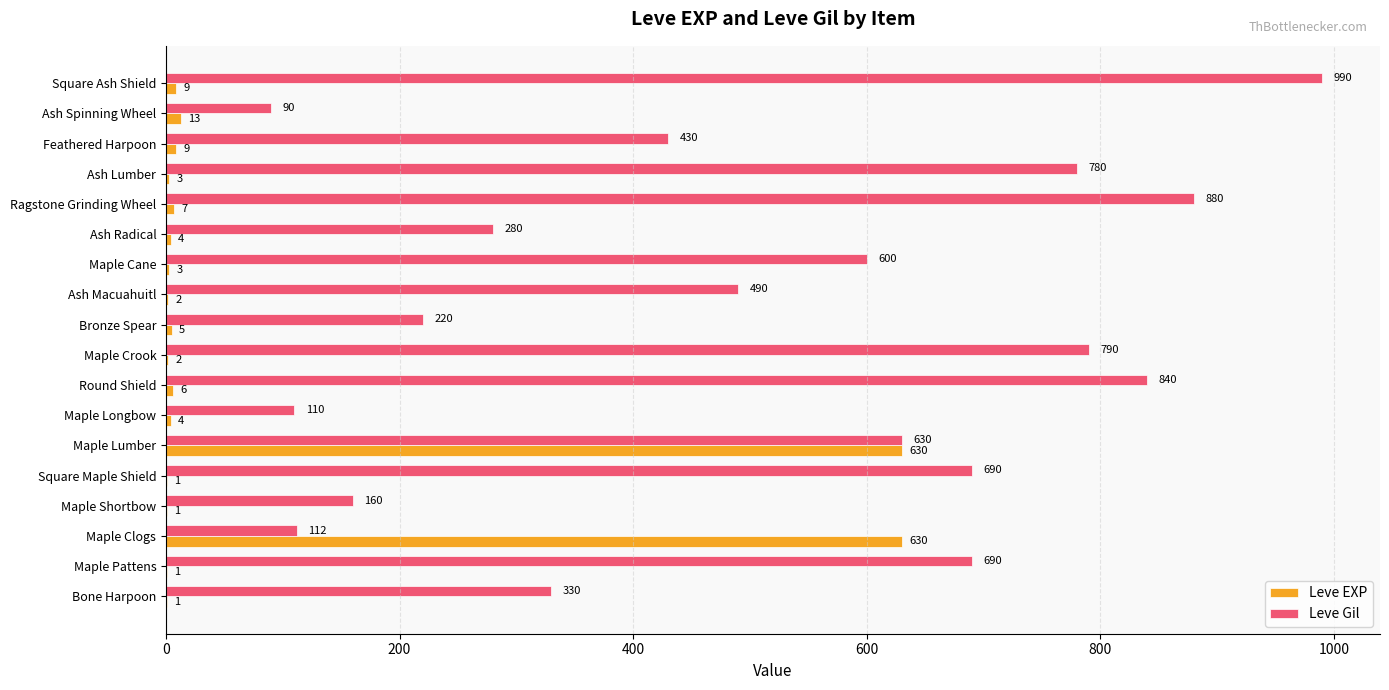

Which series changed the most between Maple Lumber and Round Shield?

Leve EXP